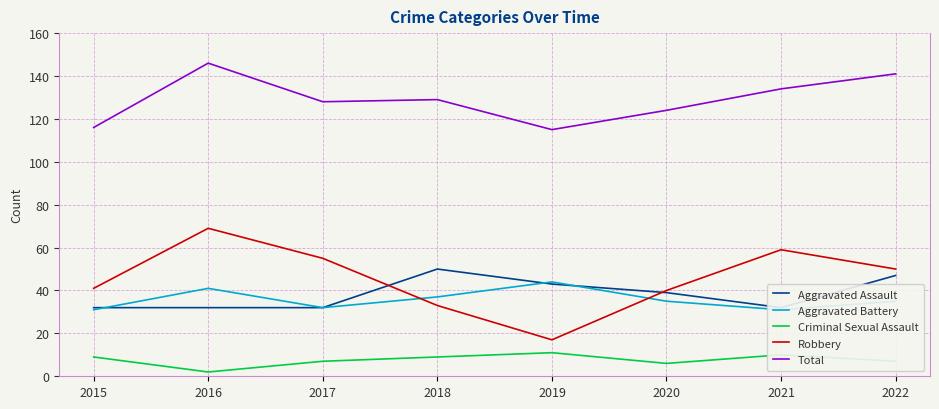

How many distinct data groups are displayed?

5